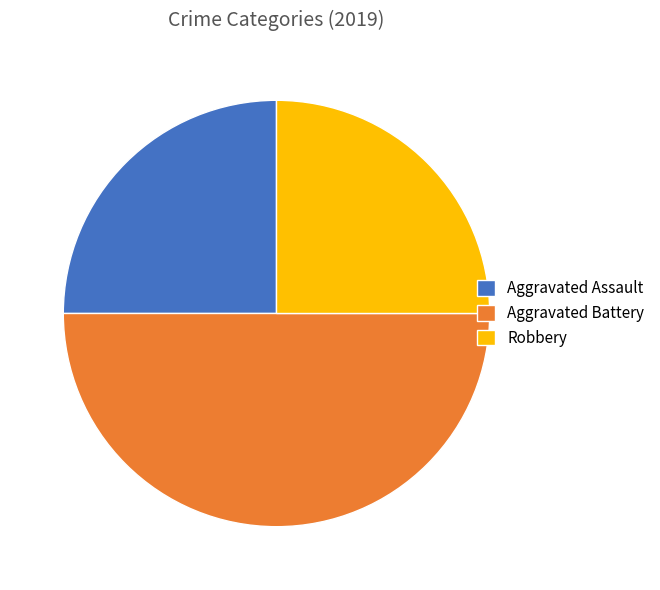

True or false: Aggravated Assault accounts for 34% of the total.

False